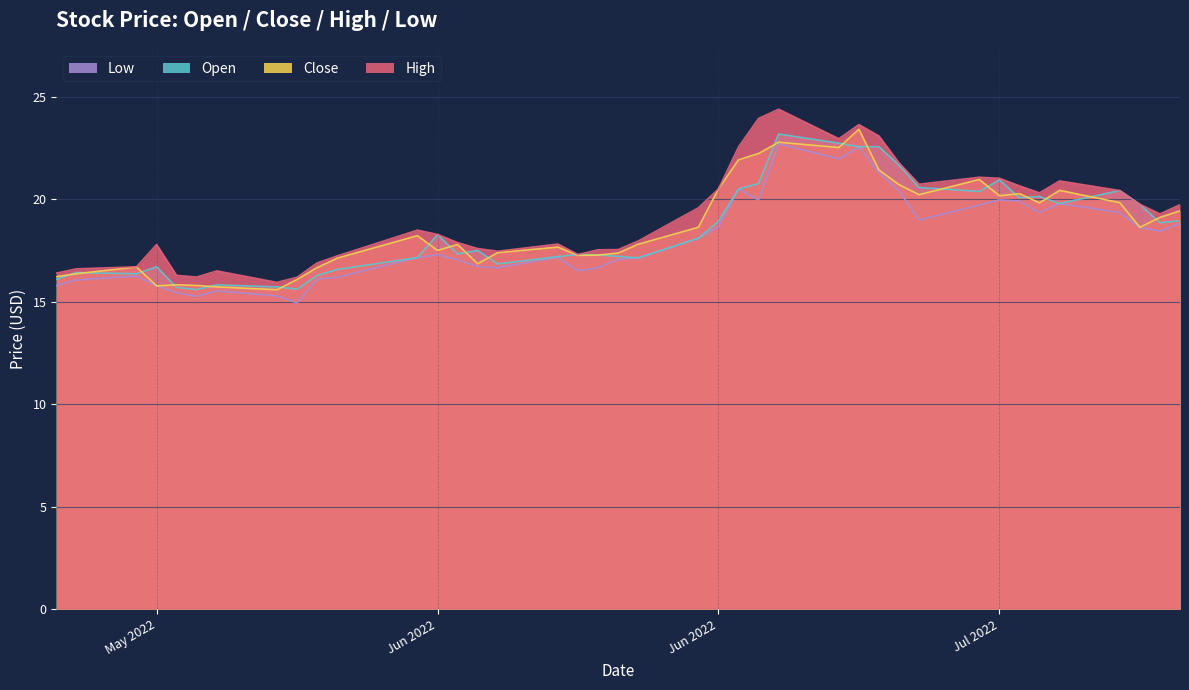

True or false: close and open cross at least once.

True